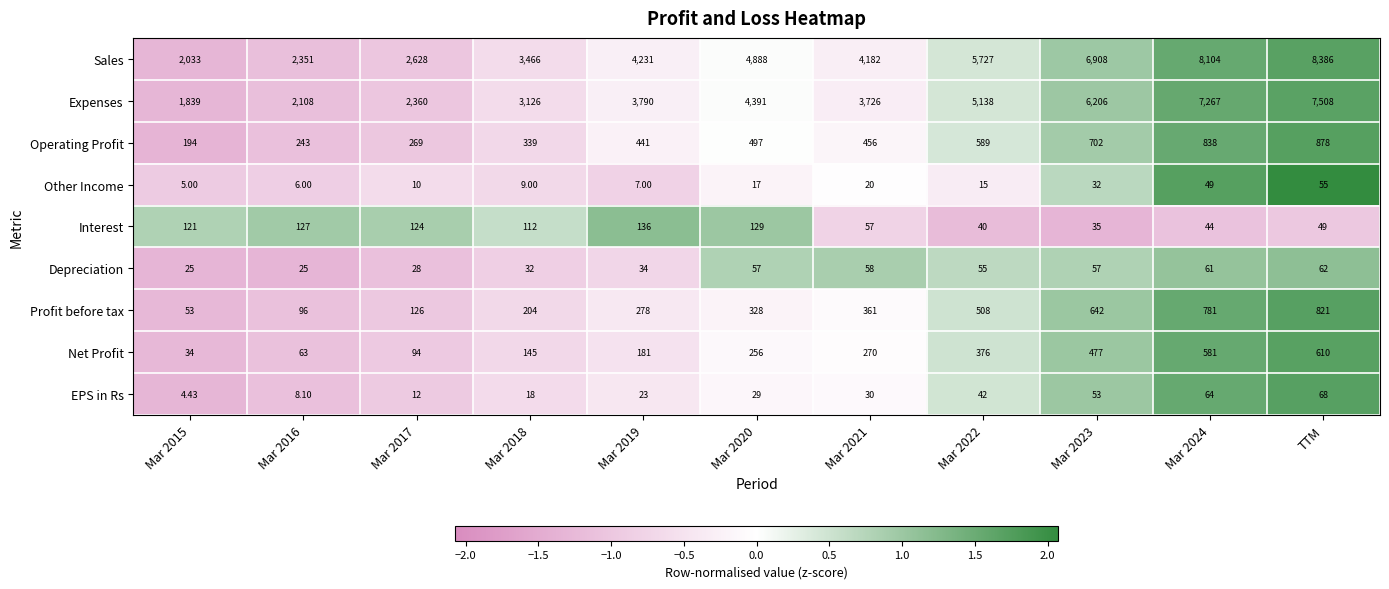

What is the total value across all series at Mar 2019?

9121.0